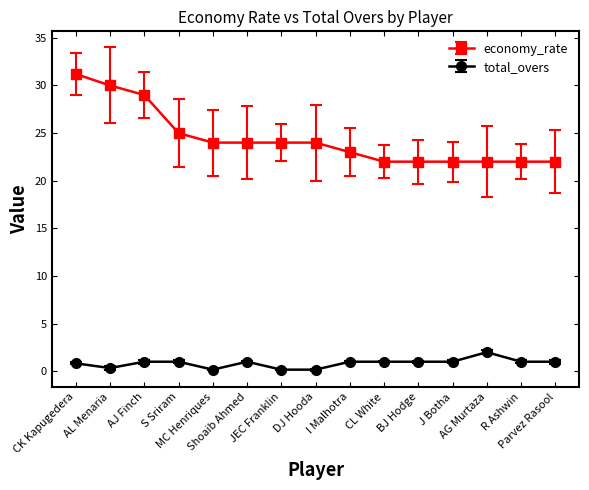

What are all the series names shown in the legend?

economy_rate, total_overs